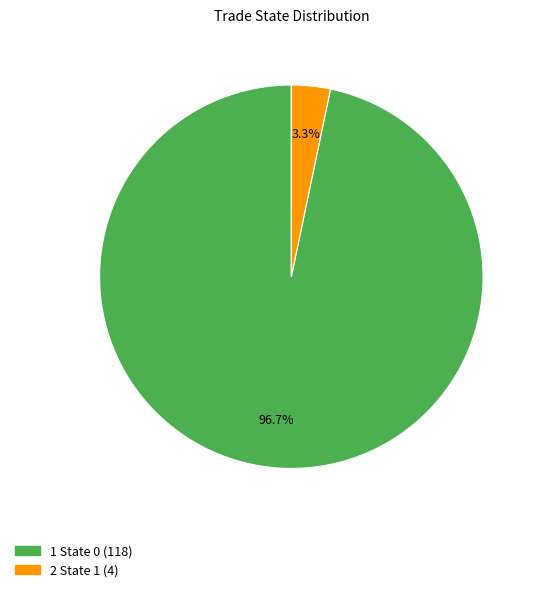

Is there a majority slice in this chart?

Yes